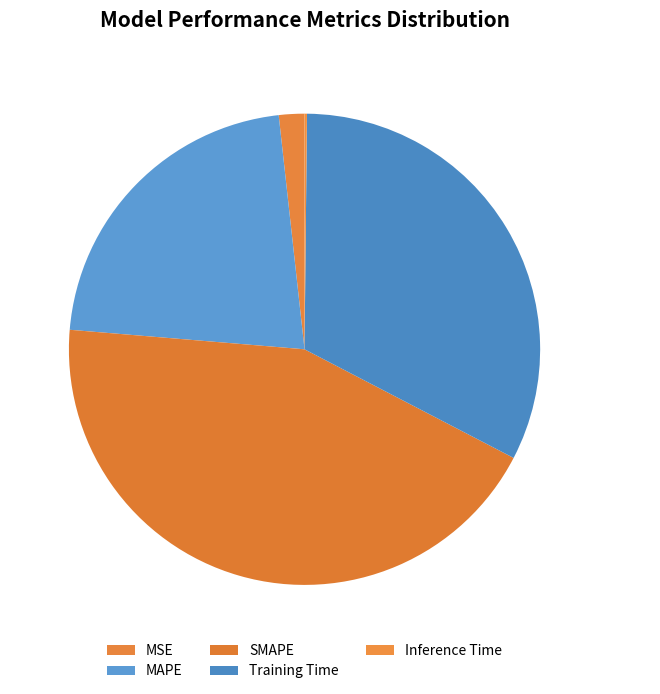

What portion of the pie excludes MAPE?

78.1%